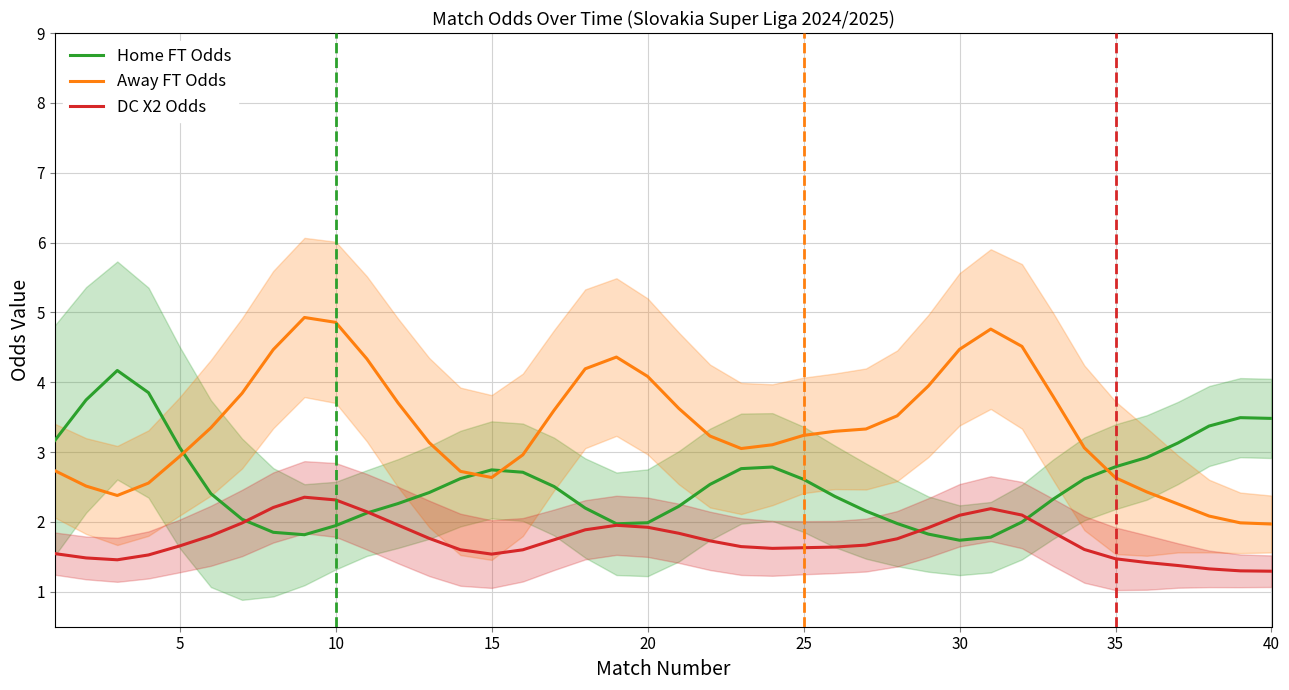

Reading right to left, list all the values displayed in this chart.

Home FT Odds: 3.5	3.5	3.4	3.1	2.9	2.8	2.6	2.3	2.0	1.8	1.7	1.8	2.0	2.2	2.4	2.6	2.8	2.8	2.5	2.2	2.0	2.0	2.2	2.5	2.7	2.7	2.6	2.4	2.3	2.1	1.9	1.8	1.9	2.0	2.4	3.1	3.9	4.2	3.7	3.2
Away FT Odds: 2.0	2.0	2.1	2.3	2.4	2.6	3.1	3.8	4.5	4.8	4.5	3.9	3.5	3.3	3.3	3.2	3.1	3.1	3.2	3.6	4.1	4.4	4.2	3.6	3.0	2.6	2.7	3.1	3.7	4.3	4.9	4.9	4.5	3.8	3.3	2.9	2.6	2.4	2.5	2.7
DC X2 Odds: 1.3	1.3	1.3	1.4	1.4	1.5	1.6	1.9	2.1	2.2	2.1	1.9	1.8	1.7	1.6	1.6	1.6	1.6	1.7	1.8	1.9	2.0	1.9	1.7	1.6	1.5	1.6	1.8	2.0	2.1	2.3	2.4	2.2	2.0	1.8	1.7	1.5	1.5	1.5	1.5